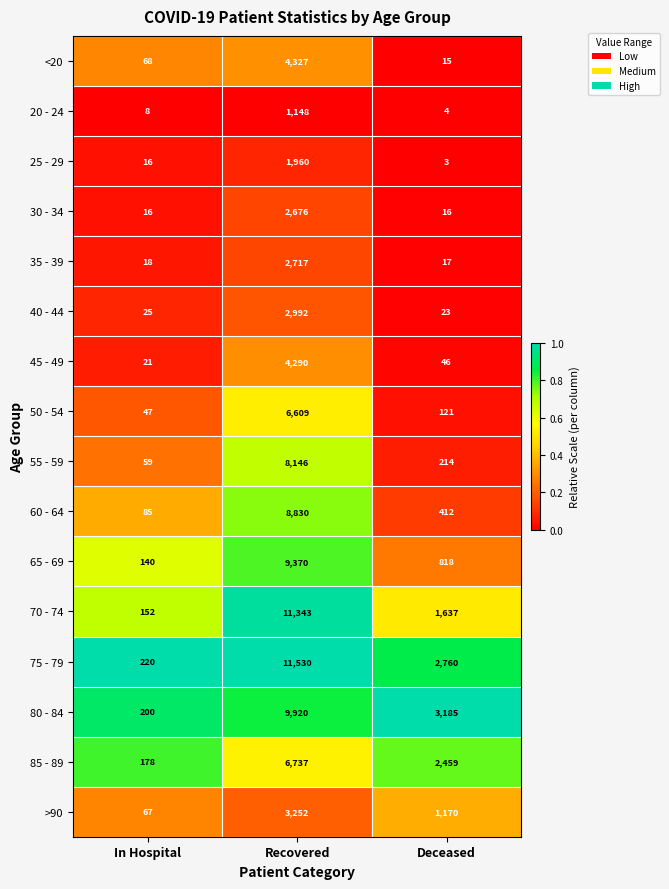

The 25 - 29 series shows 1960 at Recovered. True or false?

True